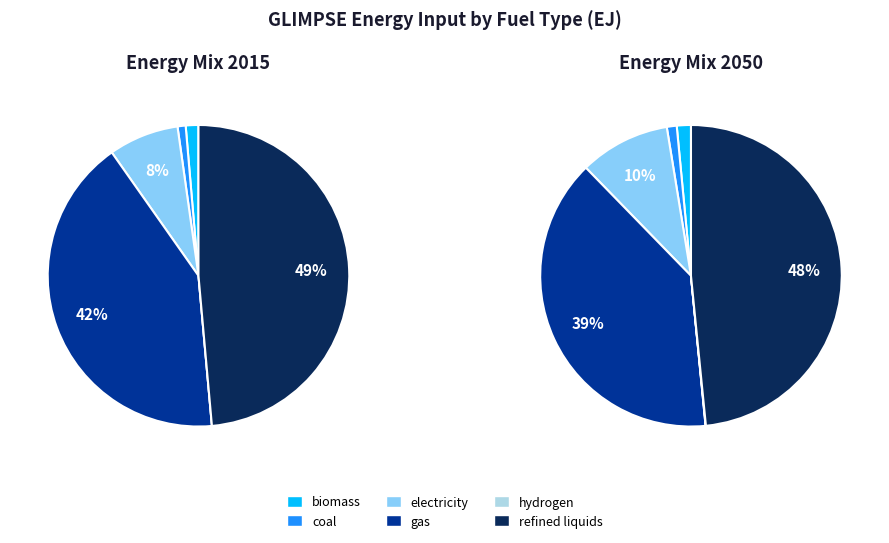

Is it true that electricity is 13% of the pie?

False